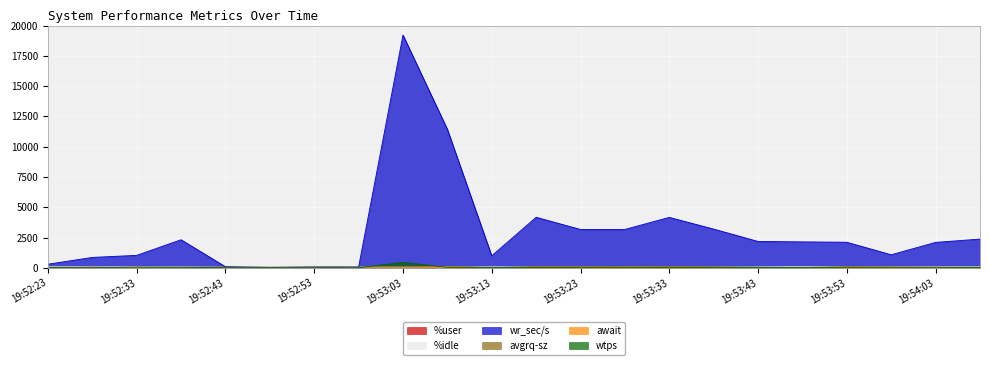

What is the sum of all wtps values?

829.1